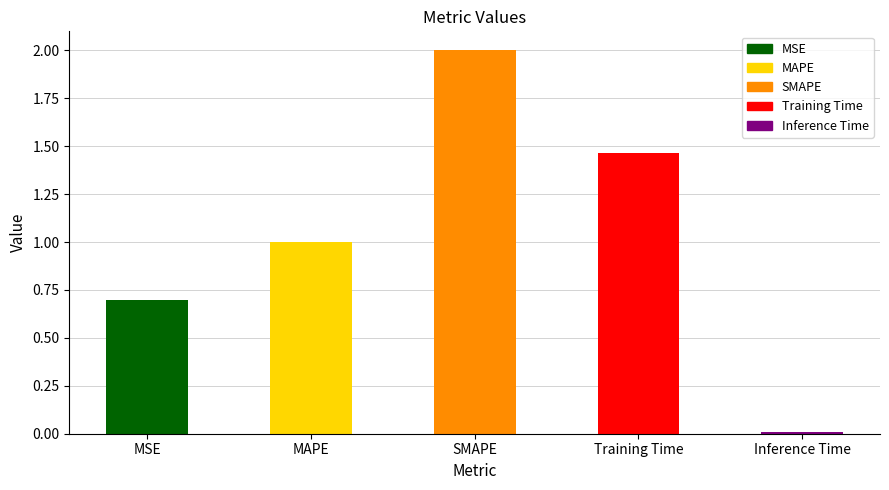

Which label corresponds to the largest value in the chart?

SMAPE